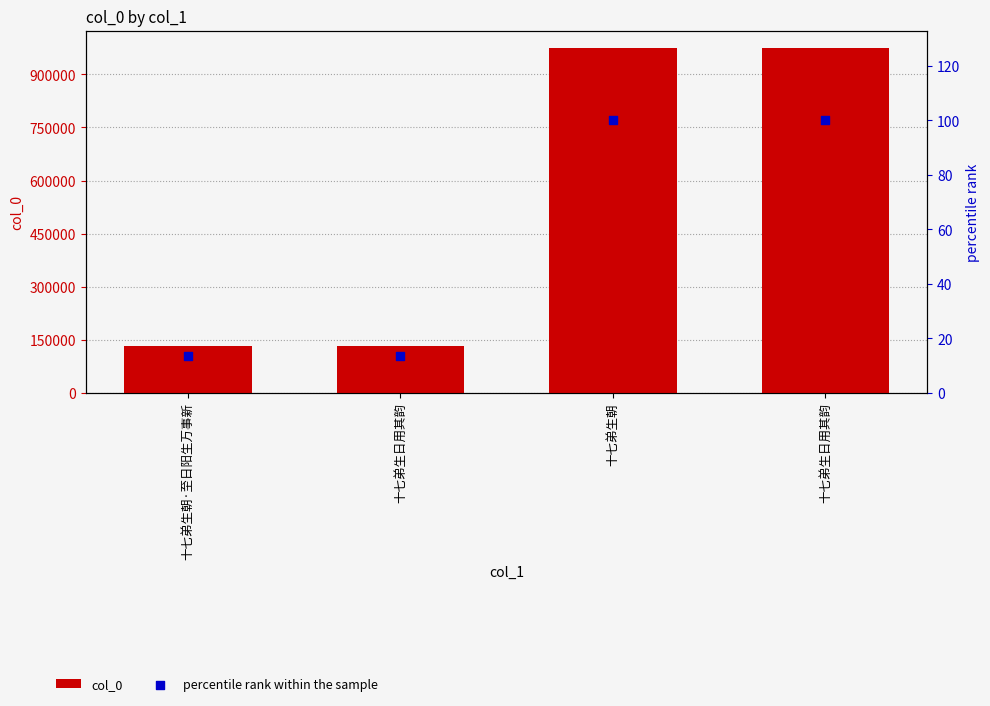

Which series contains the highest Y value?

col_0